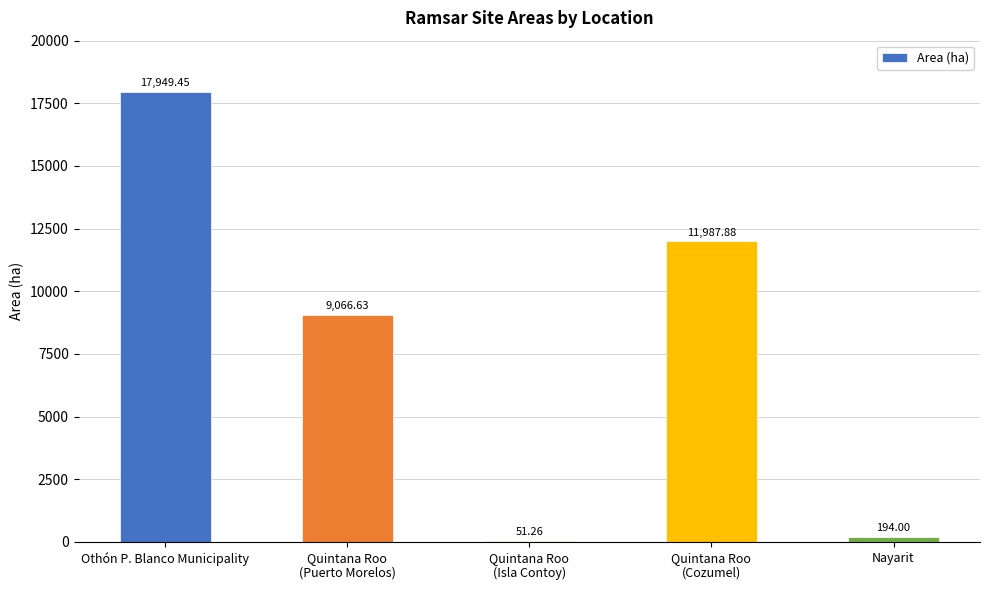

True or false: the data shows 11987.9 at Quintana Roo
(Cozumel).

True